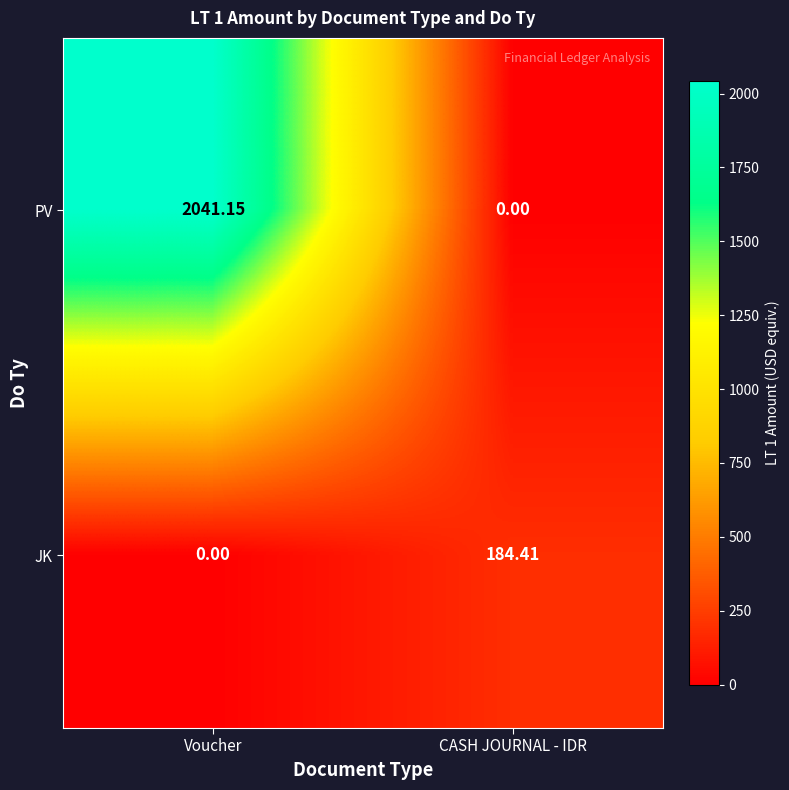

Between Voucher and CASH JOURNAL - IDR, which series saw the biggest shift?

PV